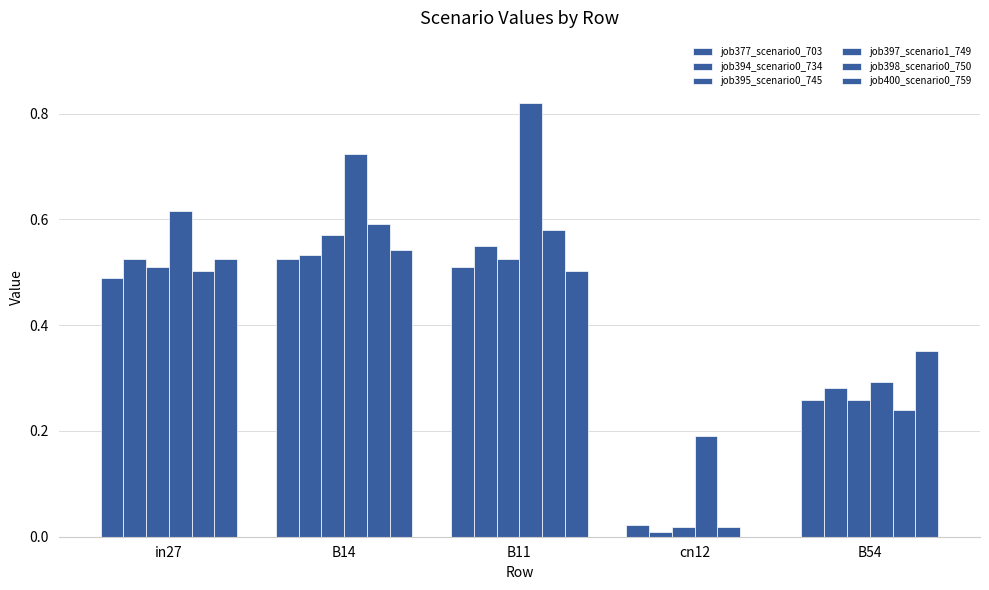

How many distinct data groups are displayed?

6